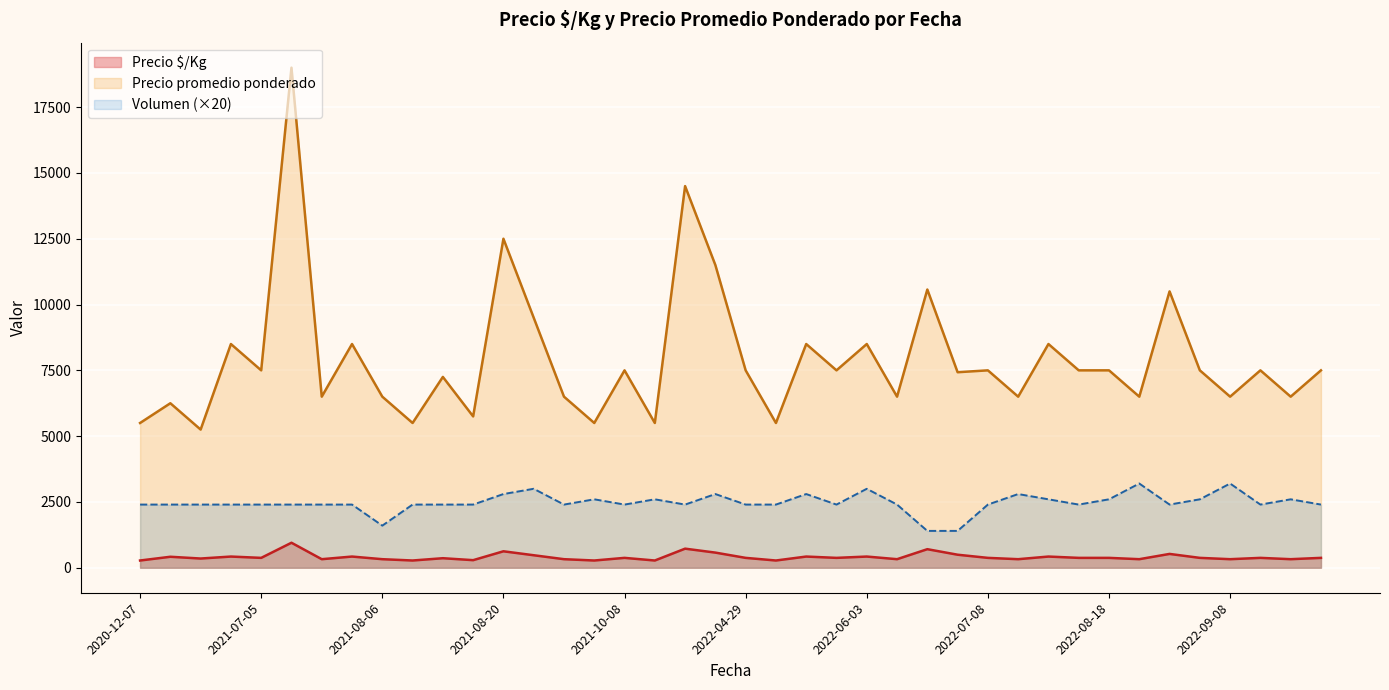

What is the total value across all series at 2021-08-06?

8425